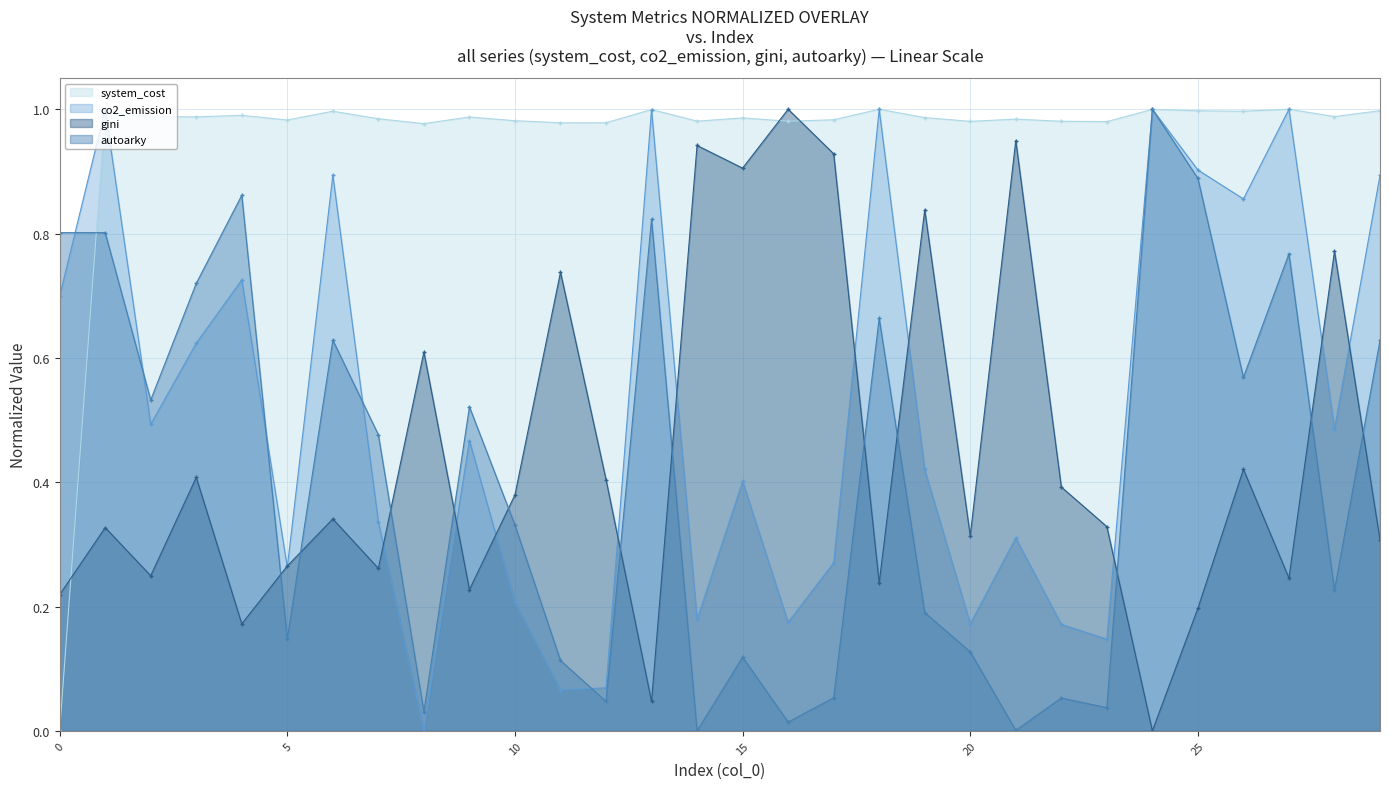

Where do co2_emission and system_cost first cross each other?

1 and 2